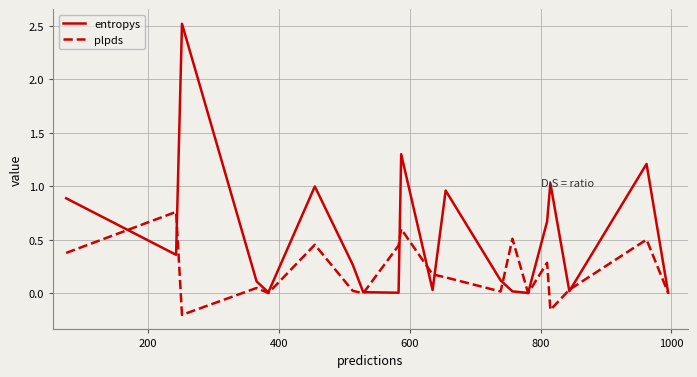

Which series has the widest spread of values?

entropys